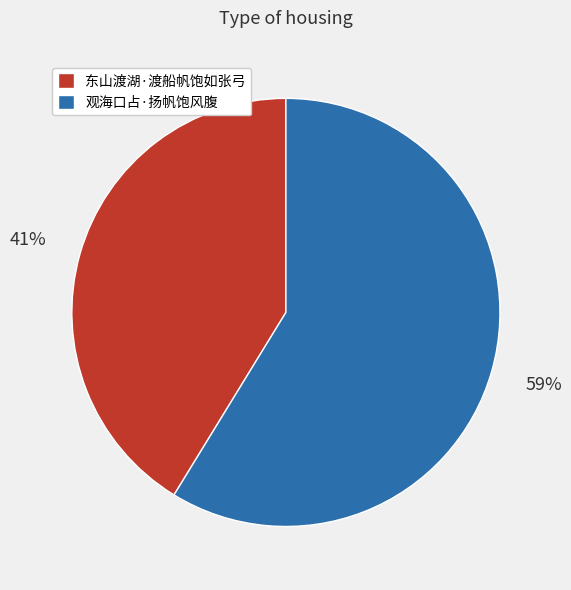

Which slice represents more than half of the pie?

观海口占·扬帆饱风腹